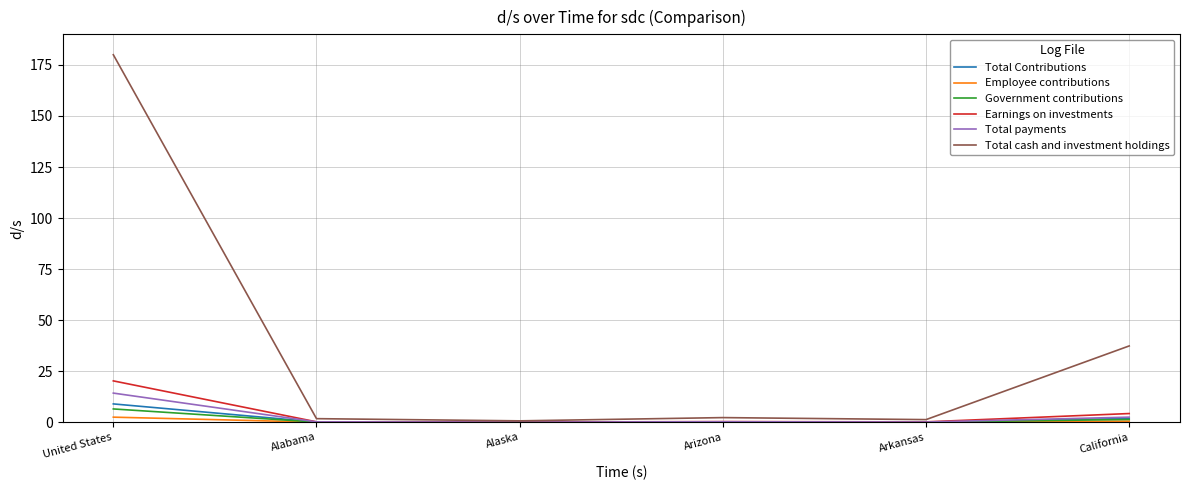

What is the lowest value of the Total cash and investment holdings series?

0.7